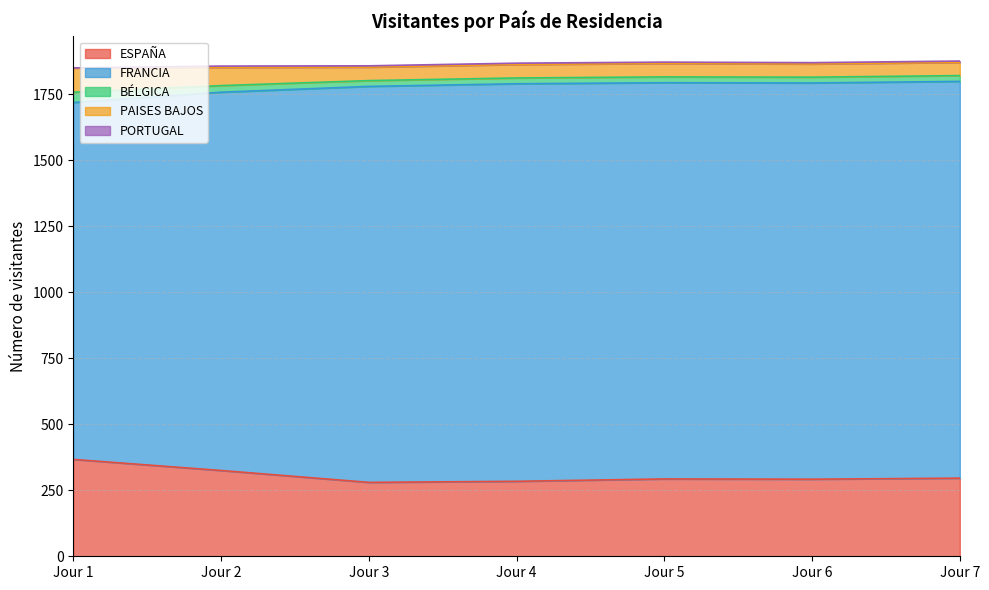

What value does the FRANCIA series have at Jour 6, to the nearest 50?

1500